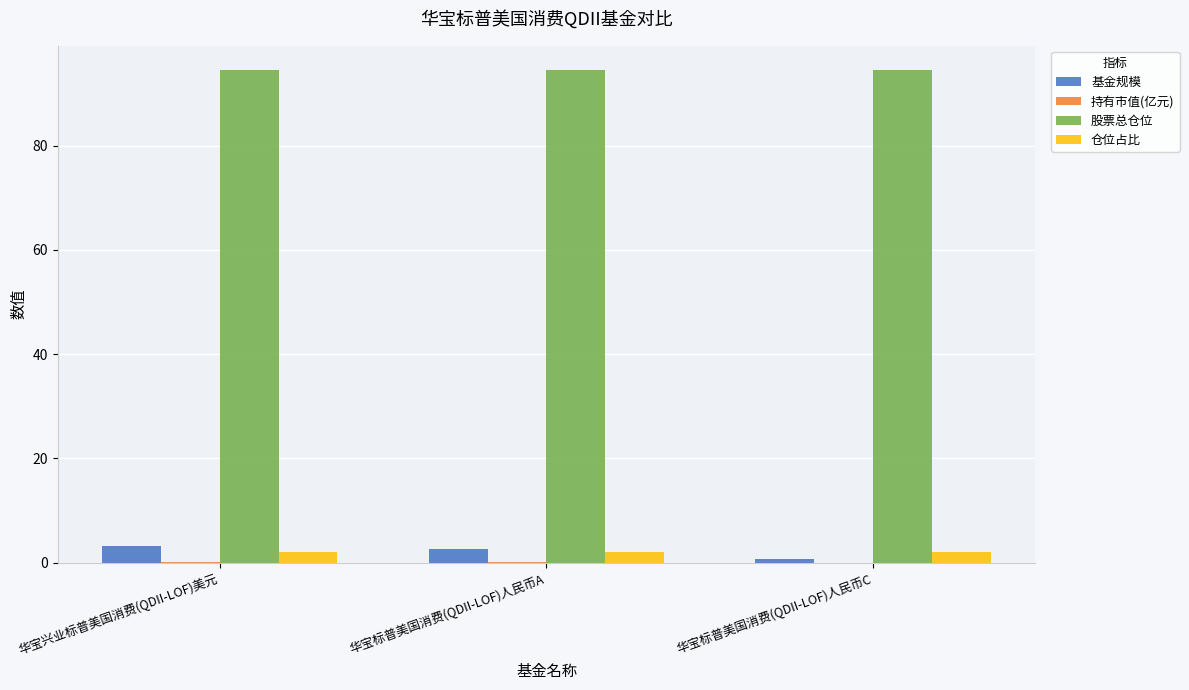

What is the greatest value displayed?

94.4